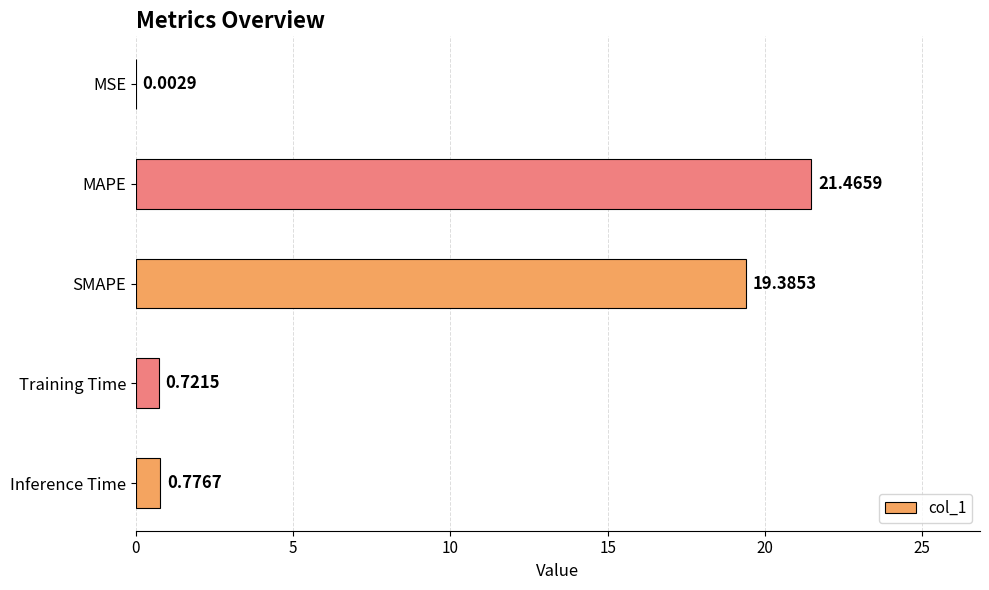

At which label is the value closest to 10?

Inference Time